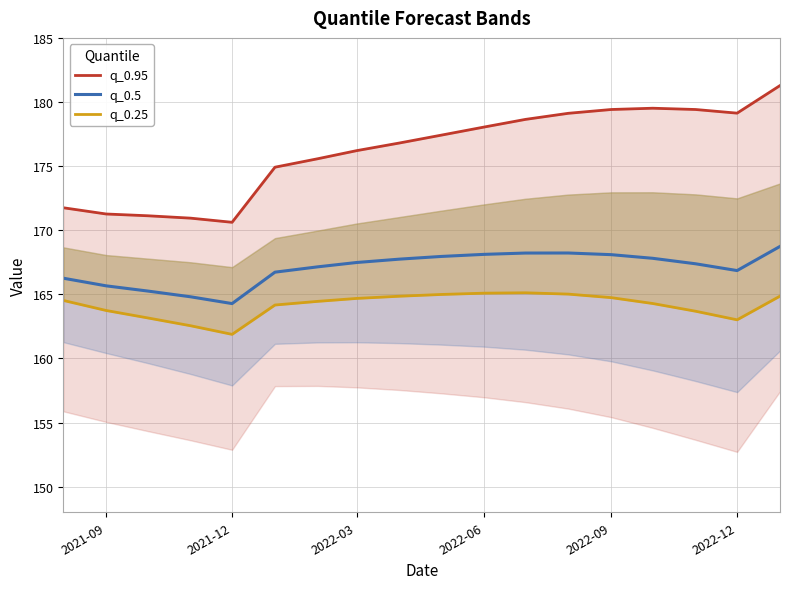

In q_0.95, how many points are higher than both neighbors (excluding endpoints)?

1